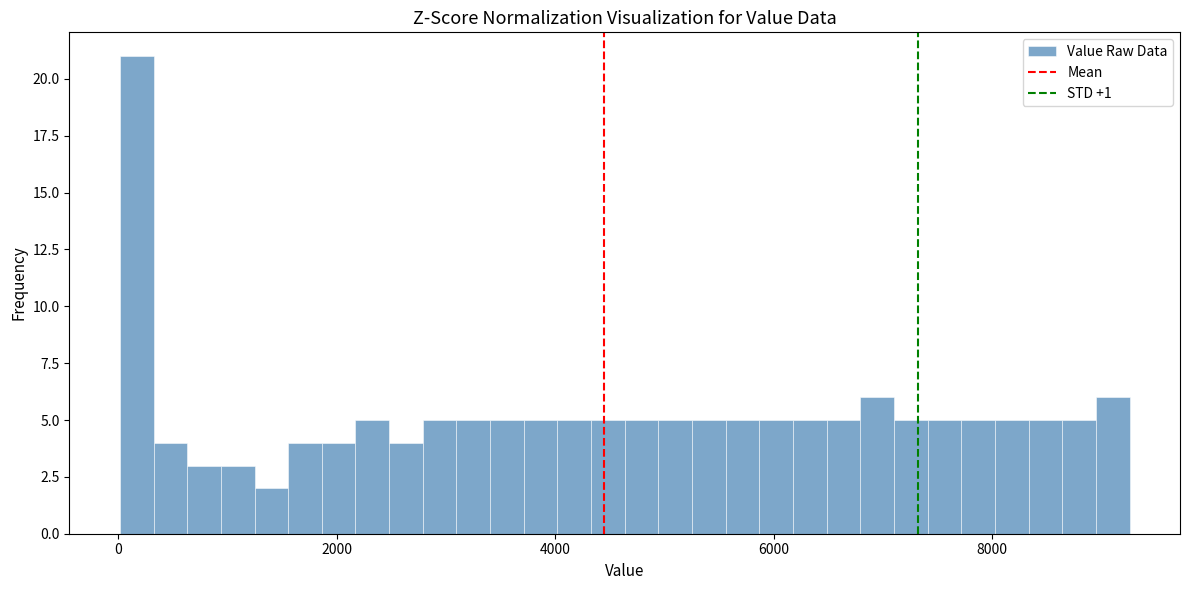

Around what value on the x-axis is the tallest bar? Give the approximate position of its centre, as read against the axis.

200